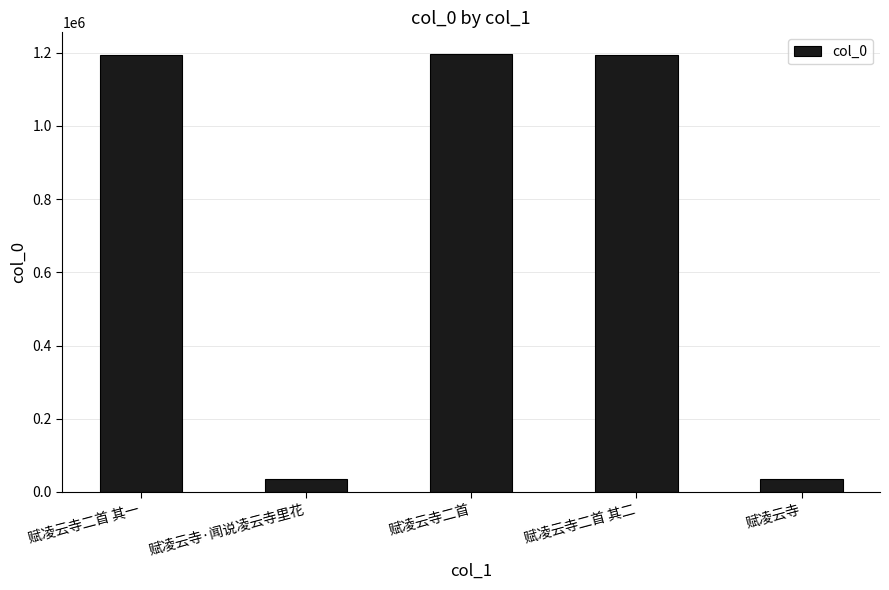

What is the minimum value shown in the chart?

36204